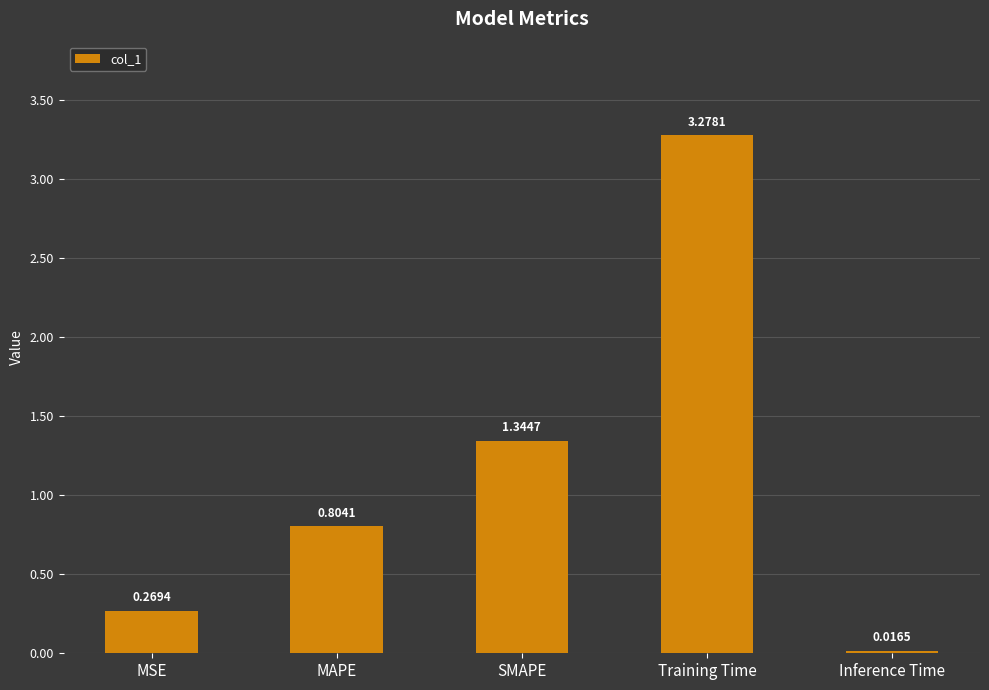

What is the label of the 1st bar from the left?

MSE